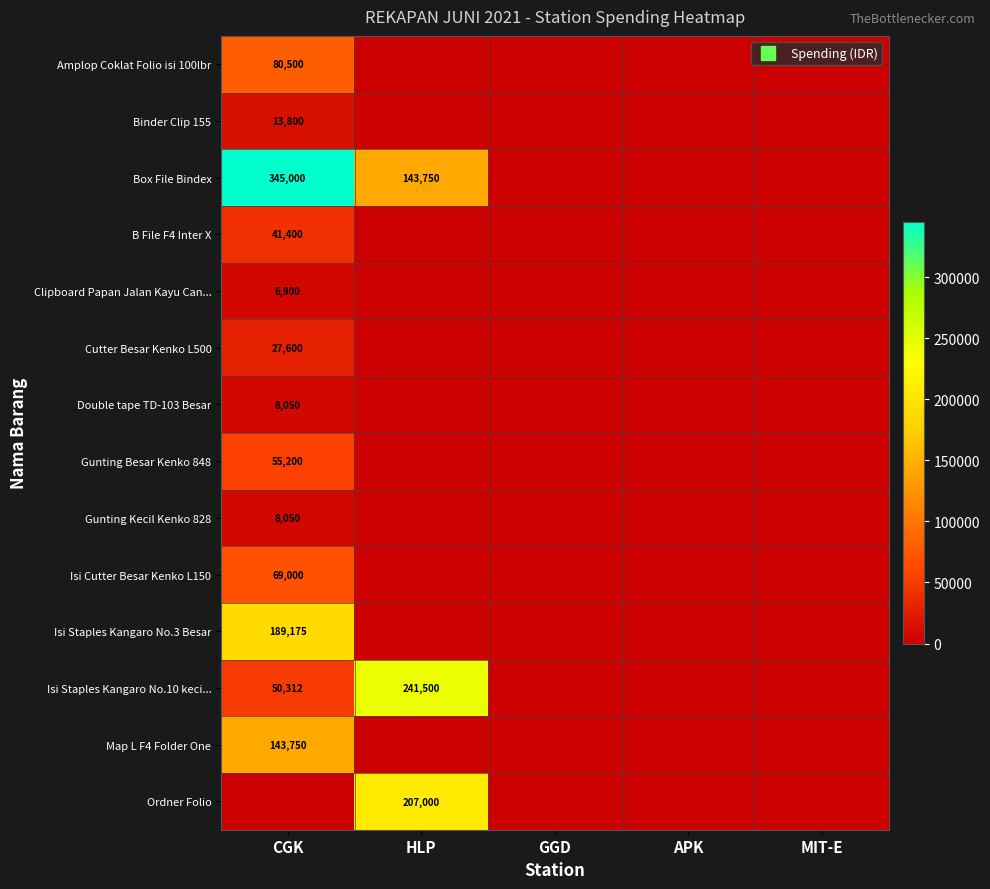

What is the average value of the Double tape TD-103 Besar series?

1610